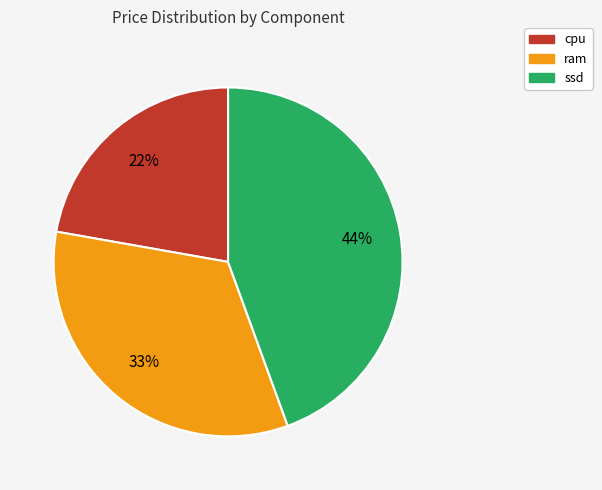

Which slice is the largest?

ssd